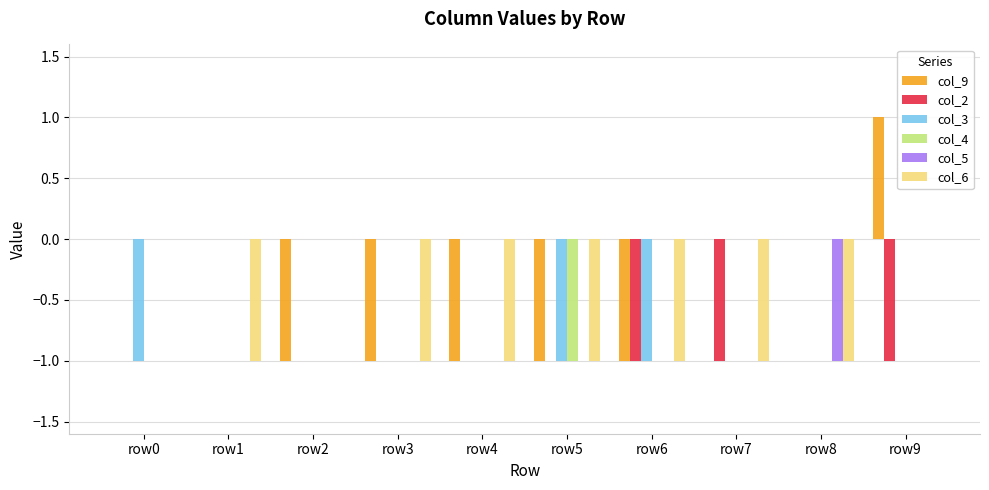

Which series has the largest range (max minus min)?

col_9